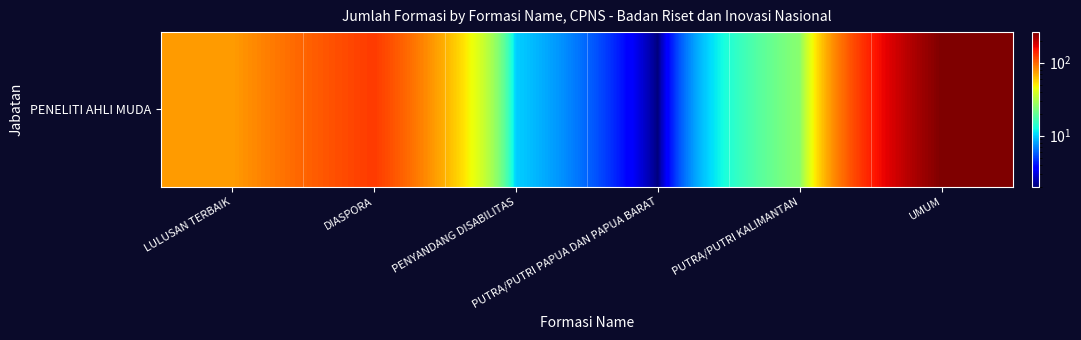

Between LULUSAN TERBAIK and PENYANDANG DISABILITAS, which is larger?

LULUSAN TERBAIK